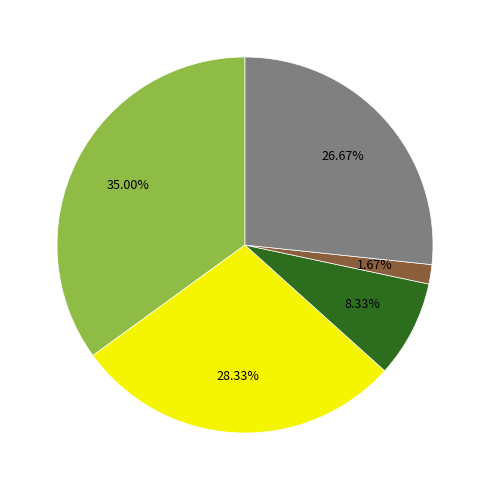

Is there a majority slice in this chart?

No